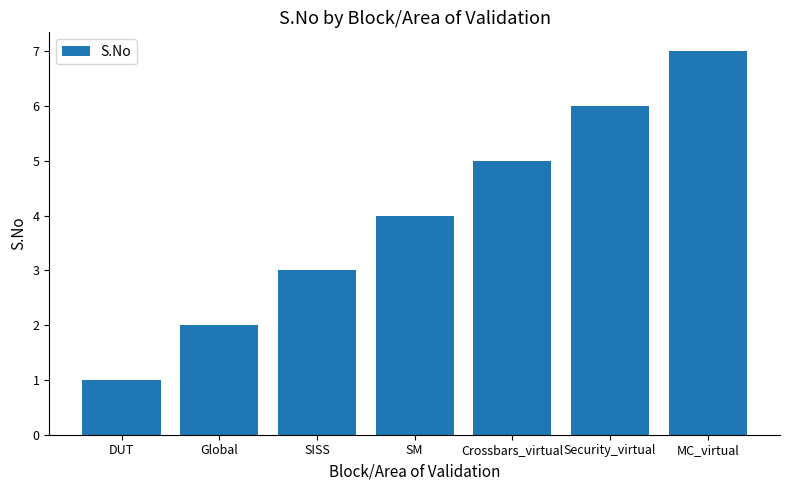

Which category has the lowest value across all series?

DUT